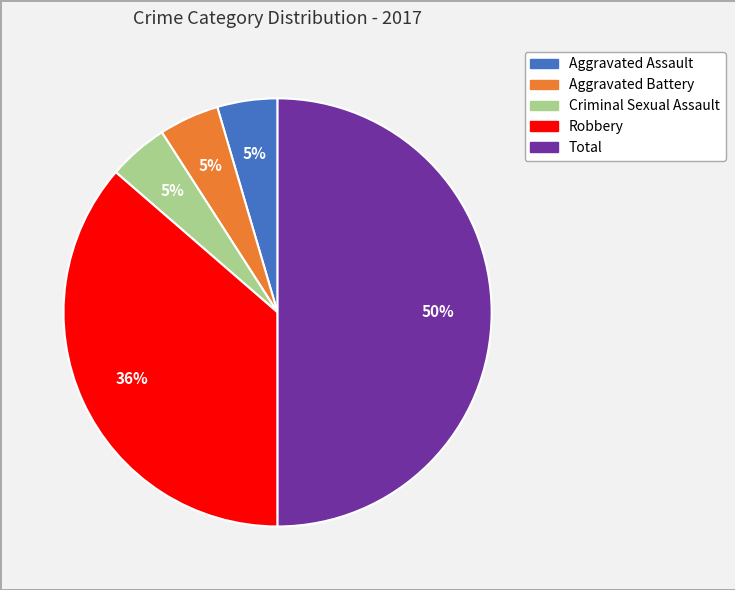

What percentage is the Aggravated Battery slice, to the nearest percent?

5%